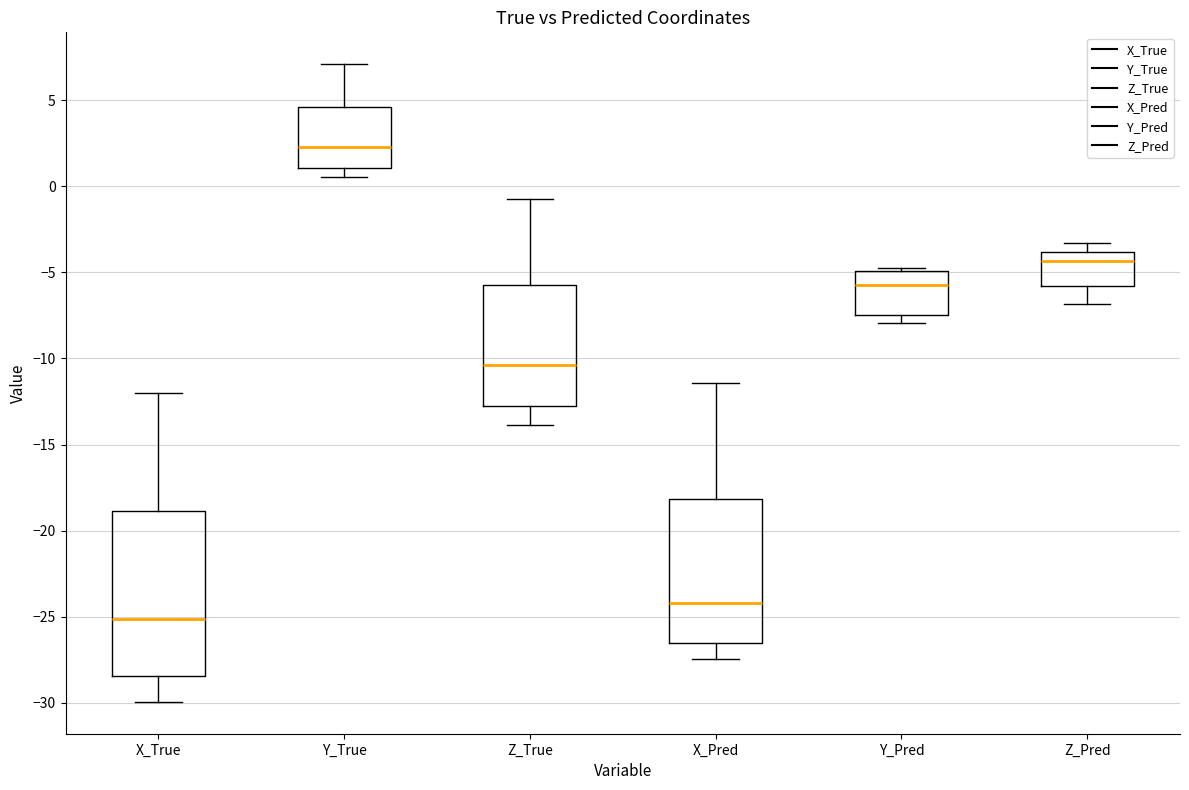

Reading left to right, read every box against the y-axis: the position of its median line, the range the box covers, and the ends of its whiskers. The values are not printed on the chart, so give them approximately, as read against the axis.

X_True: median -25.0, box -28.5 to -19.0, whiskers -30.0 to -12.0
Y_True: median 2.5, box 1.0 to 4.5, whiskers 0.5 to 7.0
Z_True: median -10.5, box -13.0 to -6.0, whiskers -14.0 to -0.5
X_Pred: median -24.0, box -26.5 to -18.0, whiskers -27.5 to -11.5
Y_Pred: median -5.5, box -7.5 to -5.0, whiskers -8.0 to -4.5
Z_Pred: median -4.5, box -6.0 to -4.0, whiskers -7.0 to -3.5